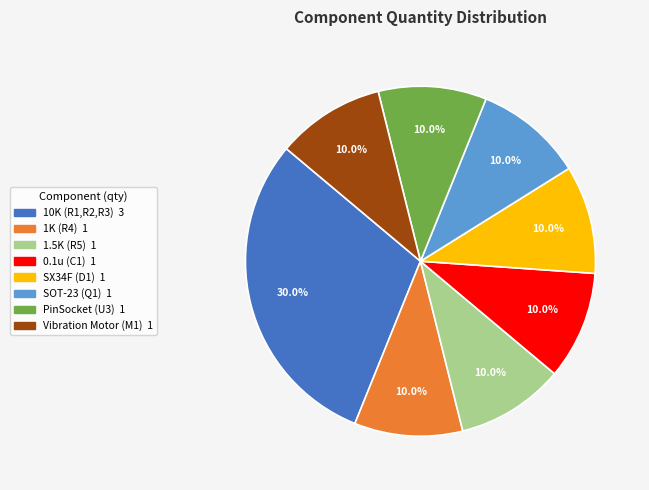

What percentage is the PinSocket (U3) slice, to the nearest percent?

10%